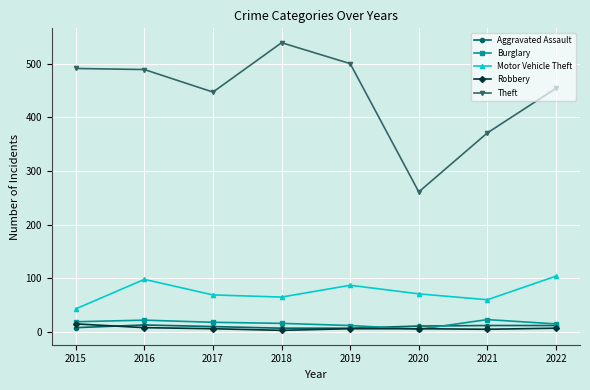

True or false: Theft has more than 2 interior local peaks.

False